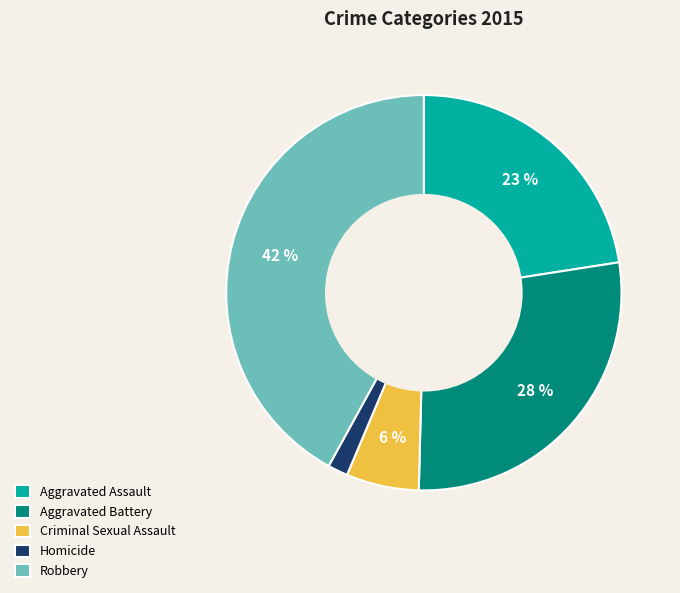

Is the sum of Robbery and Aggravated Battery greater than half?

Yes